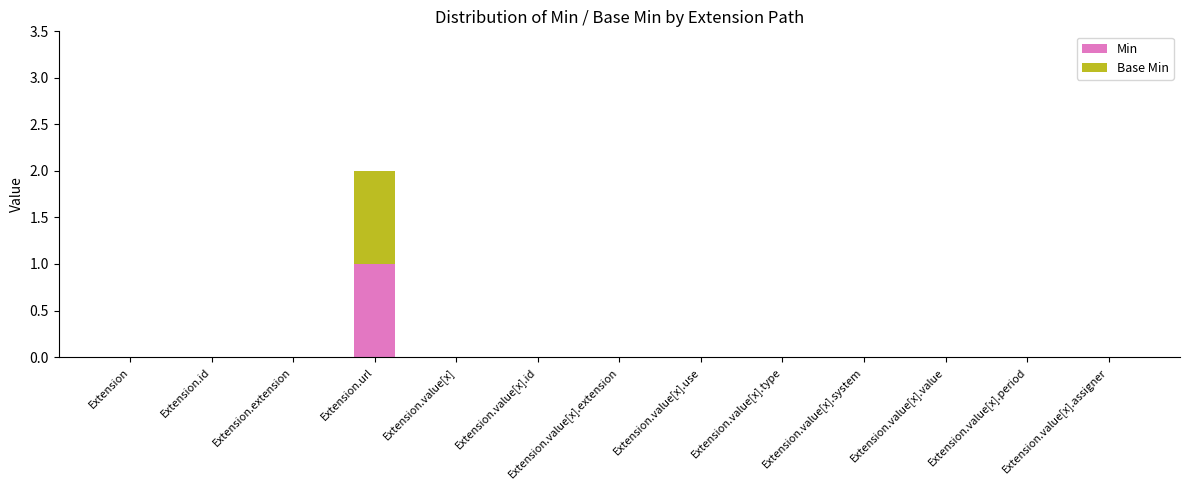

The Min series shows 0 at Extension. True or false?

True